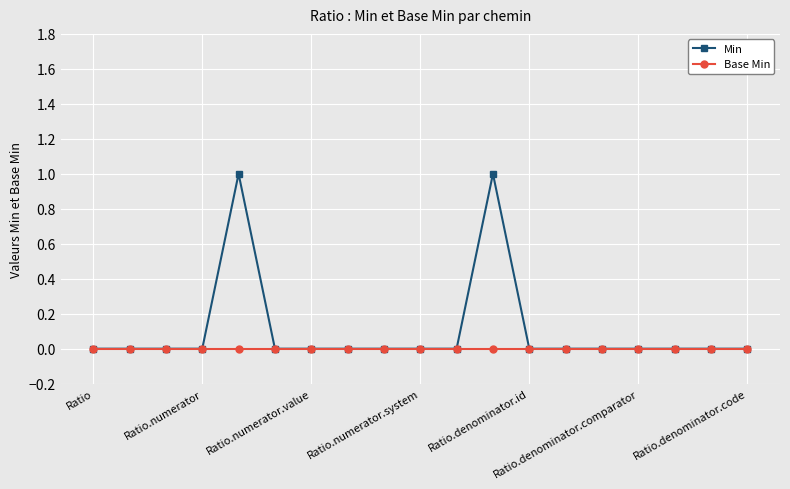

Rank the series by their average value, from highest to lowest.

Min, Base Min